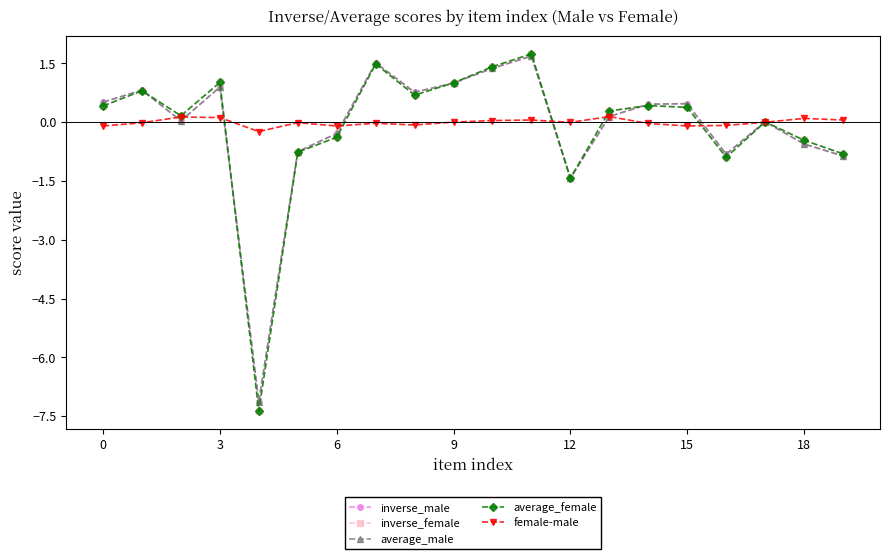

How many interior local peaks does the average_male series have?

6